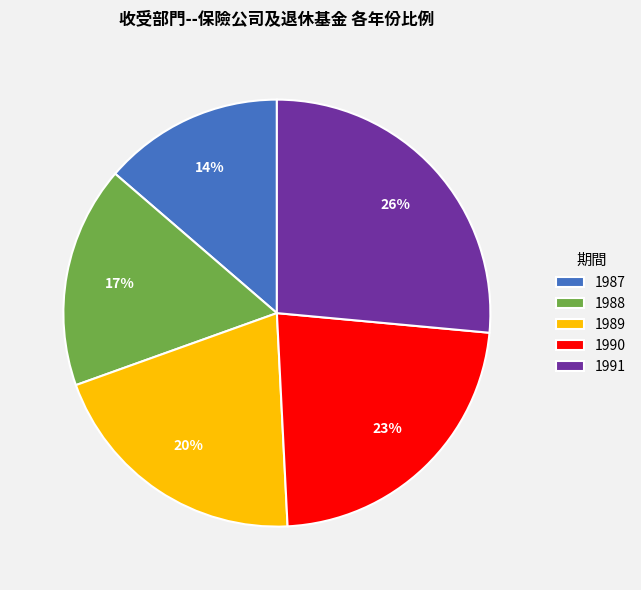

Rank the categories by value from highest to lowest.

1991, 1990, 1989, 1988, 1987